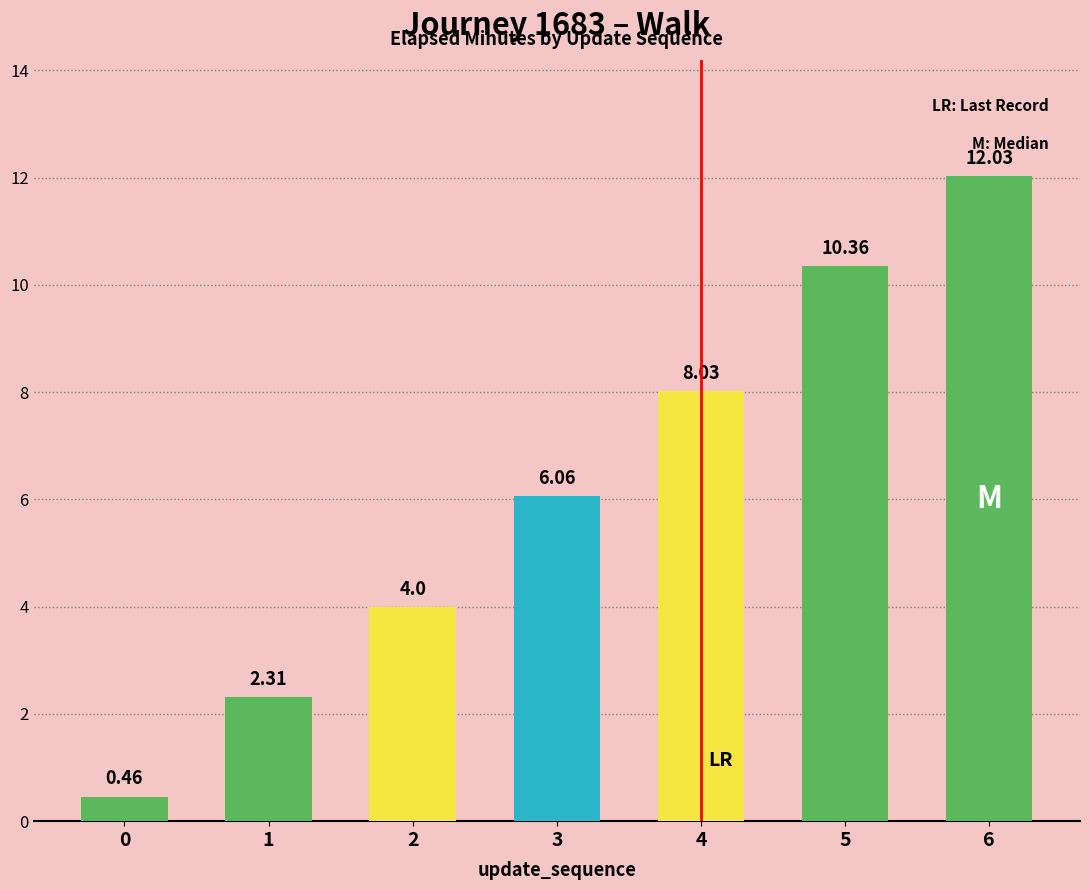

List the labels in order of value, smallest first.

0, 1, 2, 3, 4, 5, 6